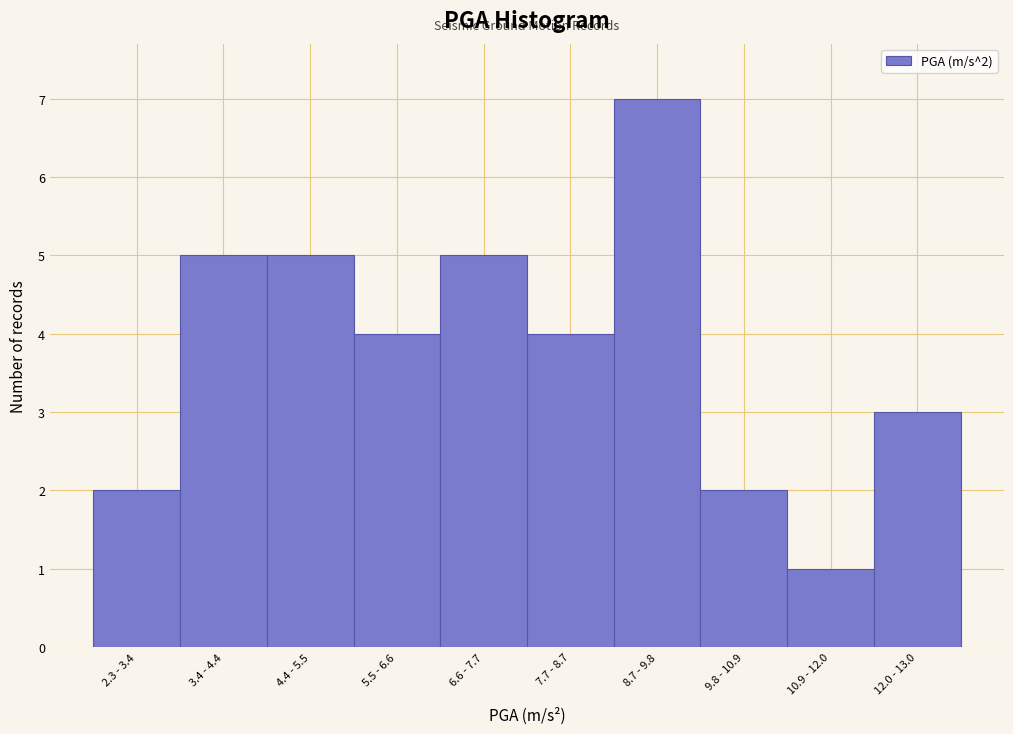

Reading left to right, list all the values displayed in this chart.

2.3 - 3.4=2	3.4 - 4.4=5	4.4 - 5.5=5	5.5 - 6.6=4	6.6 - 7.7=5	7.7 - 8.7=4	8.7 - 9.8=7	9.8 - 10.9=2	10.9 - 12.0=1	12.0 - 13.0=3